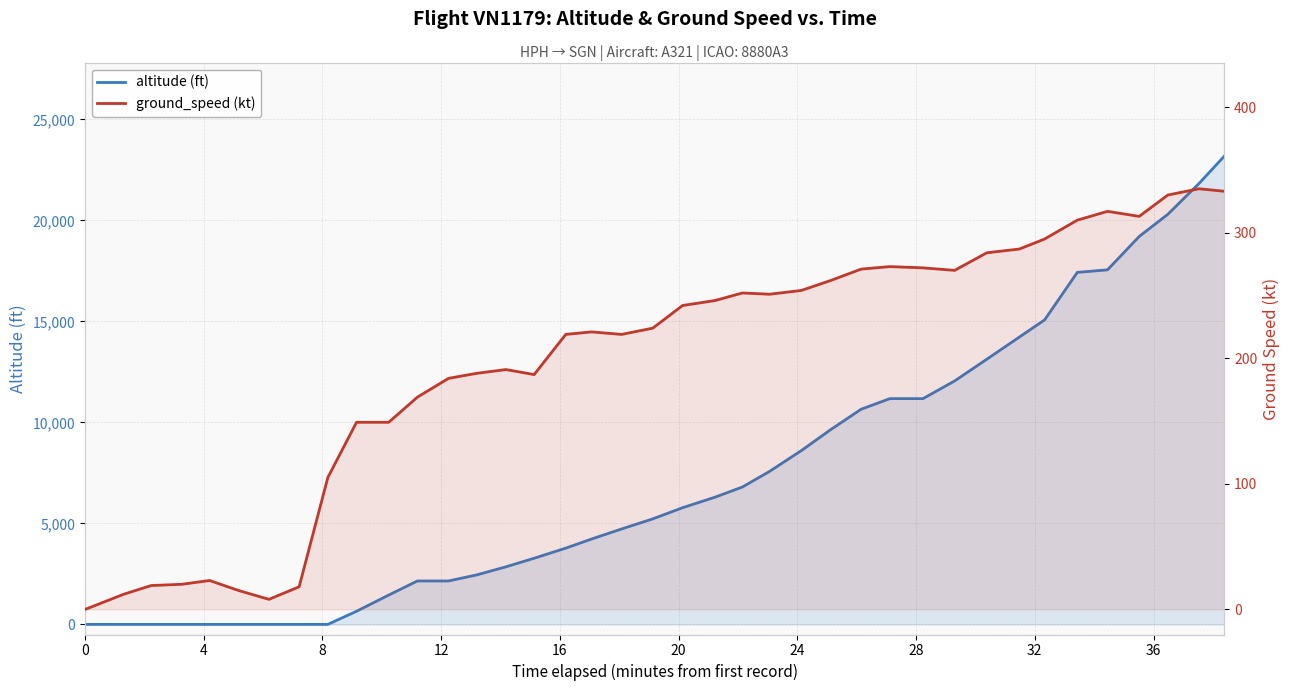

What is the average value of the altitude (ft) series?

7114